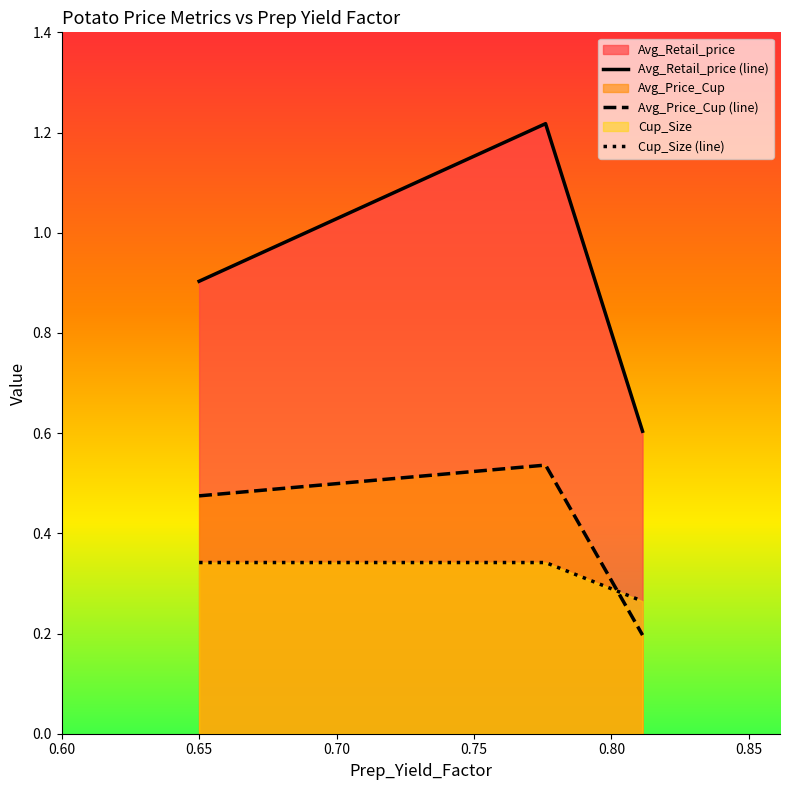

Which series has the largest total across all categories?

Avg_Retail_price (line)